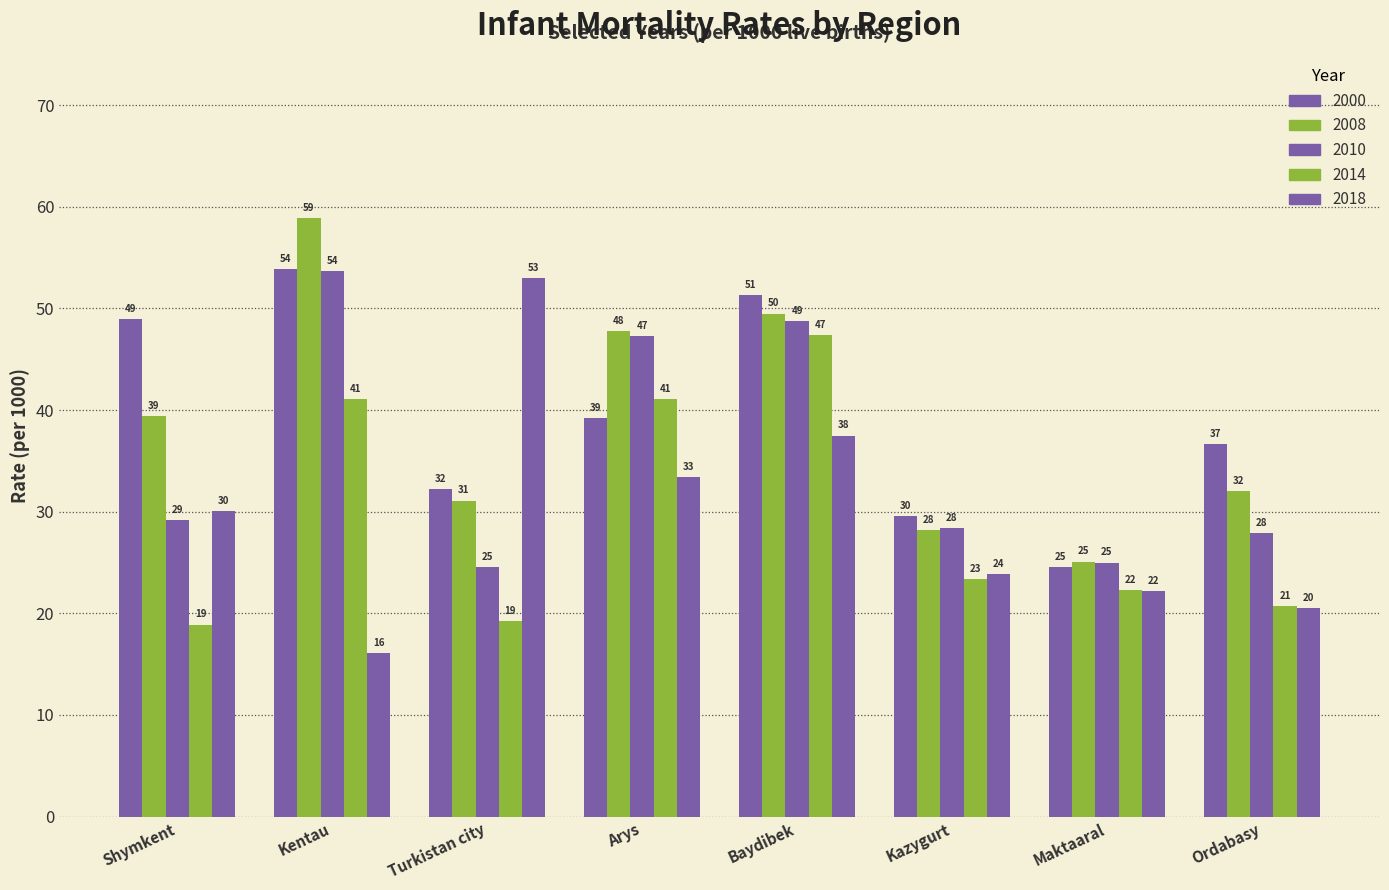

How many data points in 2018 are above 30?

4